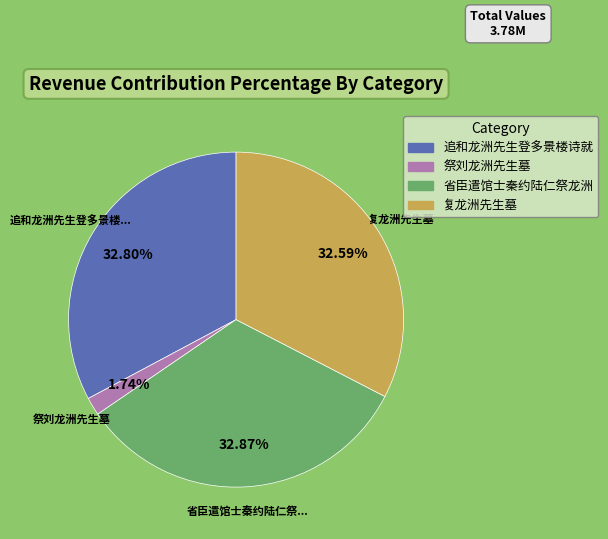

Is there any slice that represents more than half of the pie?

No